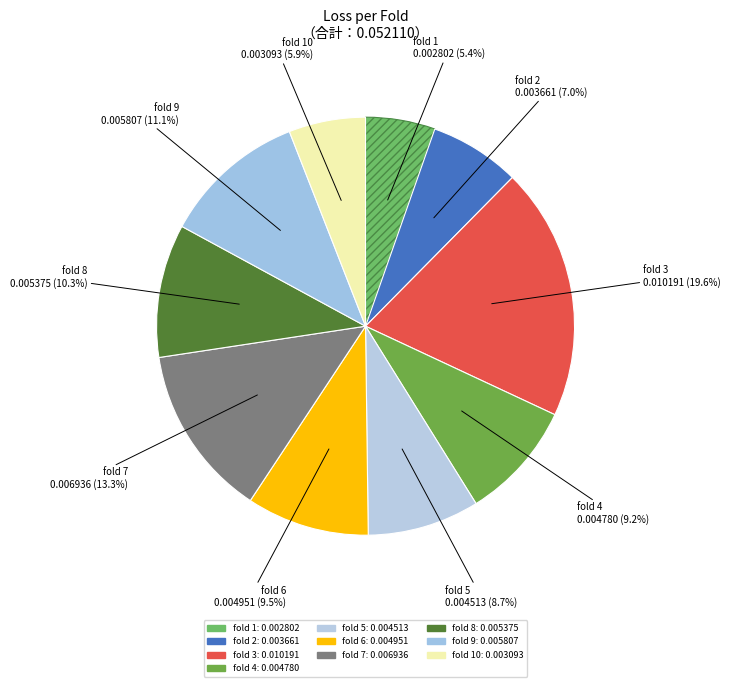

To the nearest percent, what is the average slice percentage?

10%